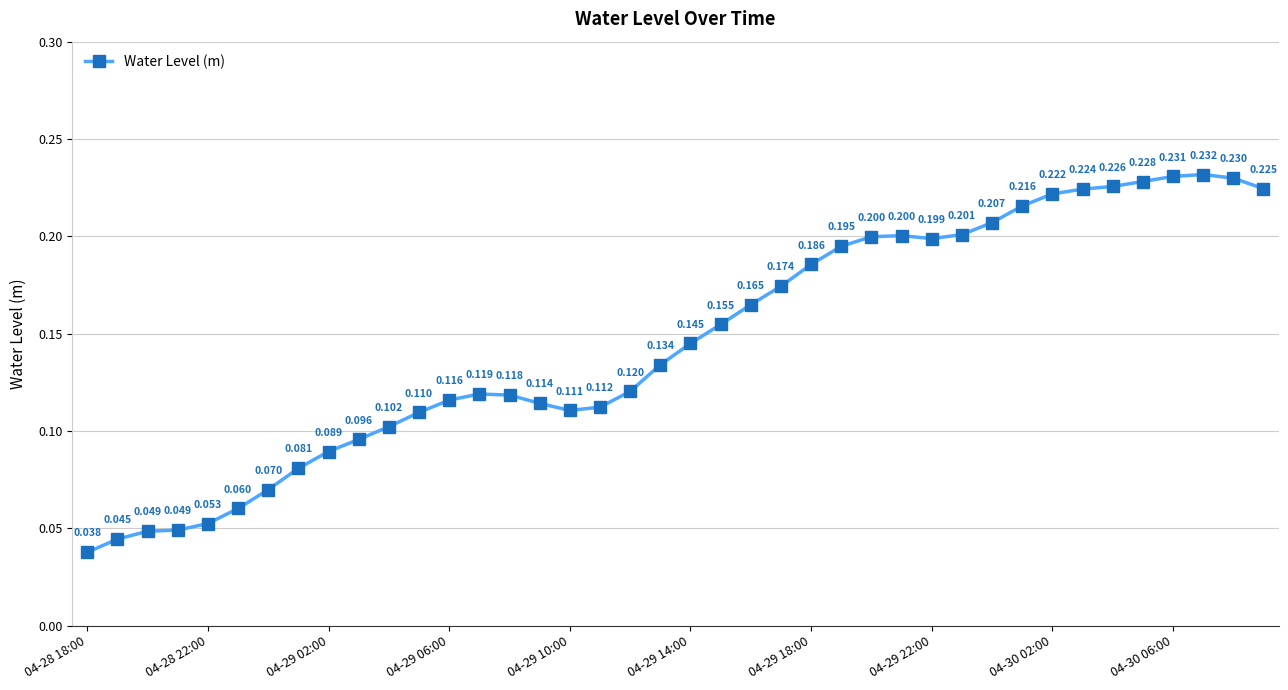

How many lines are shown in the chart?

1